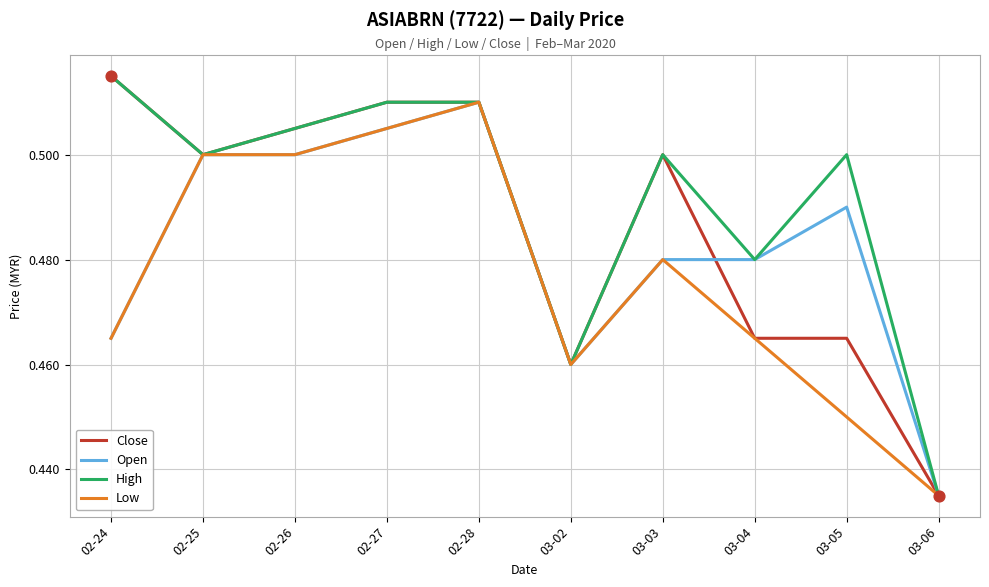

What position from the left is 03-03?

7